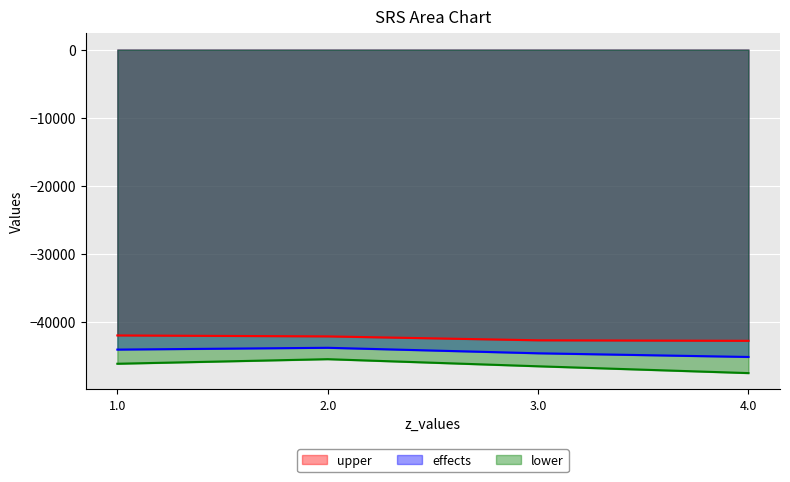

Which series has the largest range (max minus min)?

lower